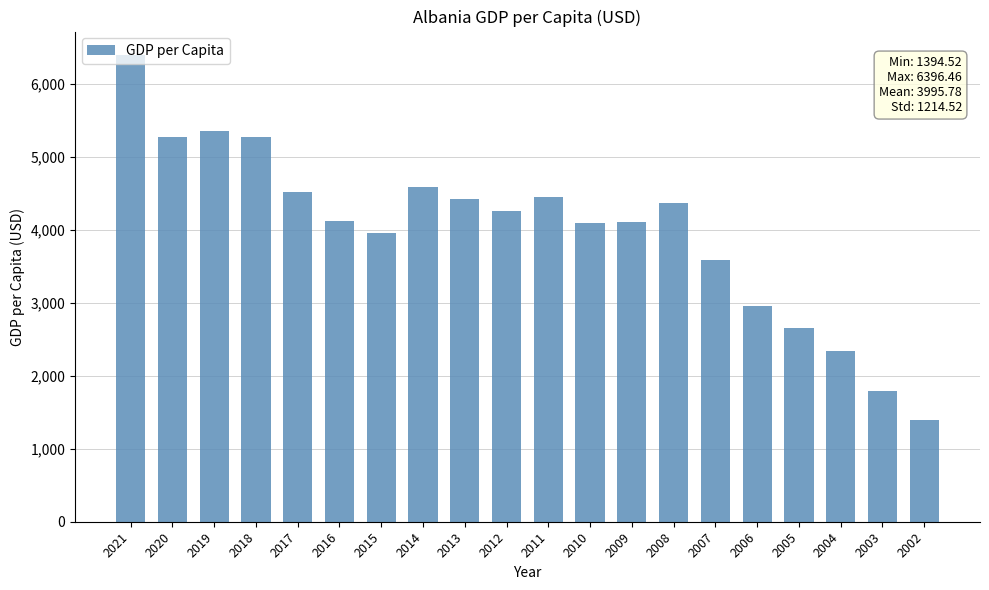

At which label is the value closest to 3895?

2015